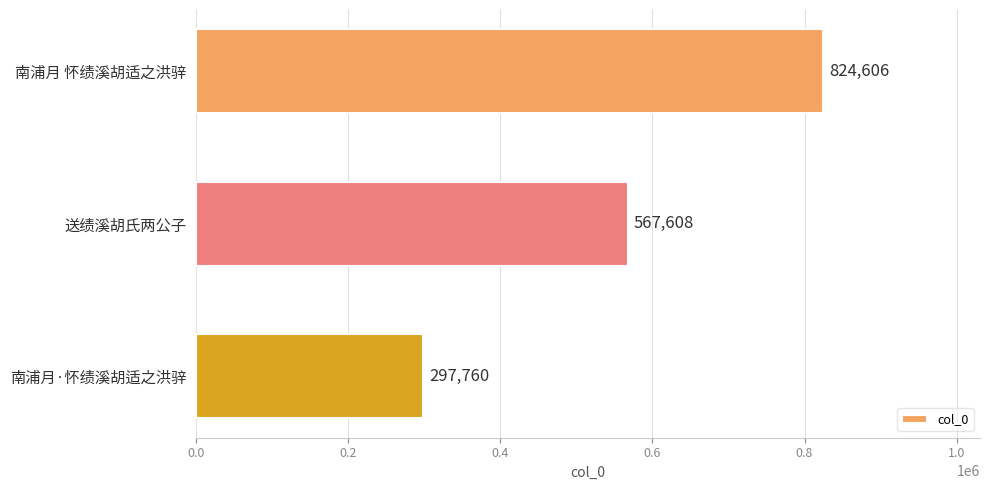

True or false: the data shows 751329 at 送绩溪胡氏两公子.

False